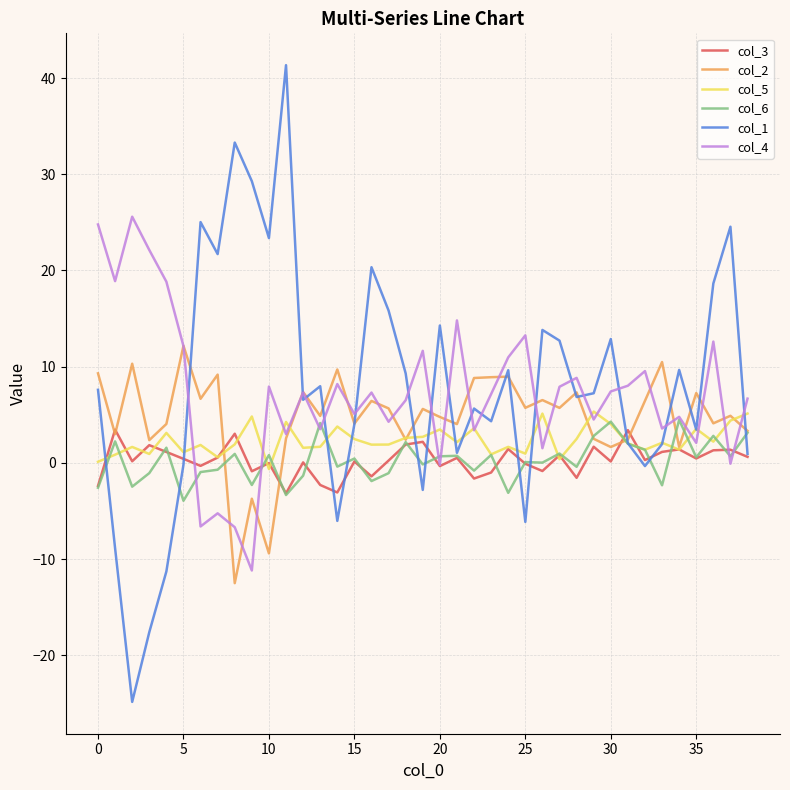

Which series has the widest spread of values?

col_1